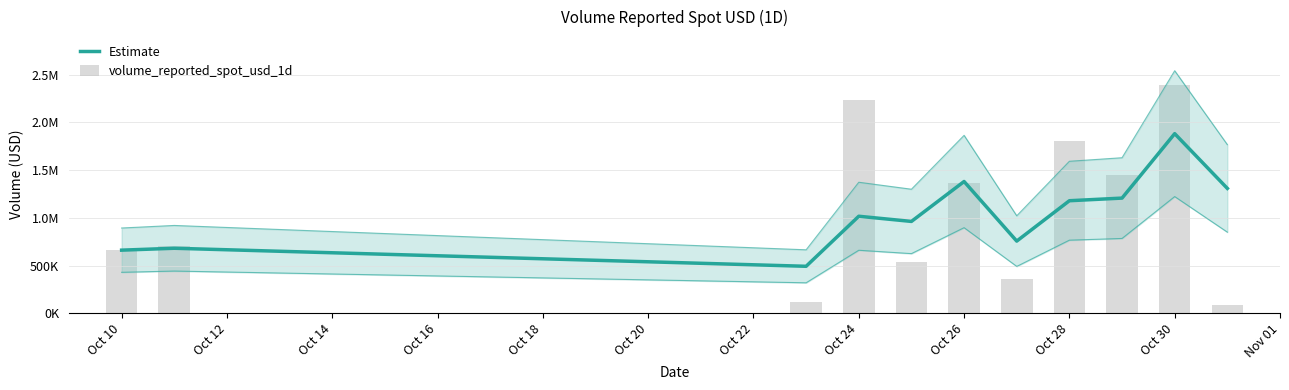

What is the highest value of the Estimate series?

1881170.5